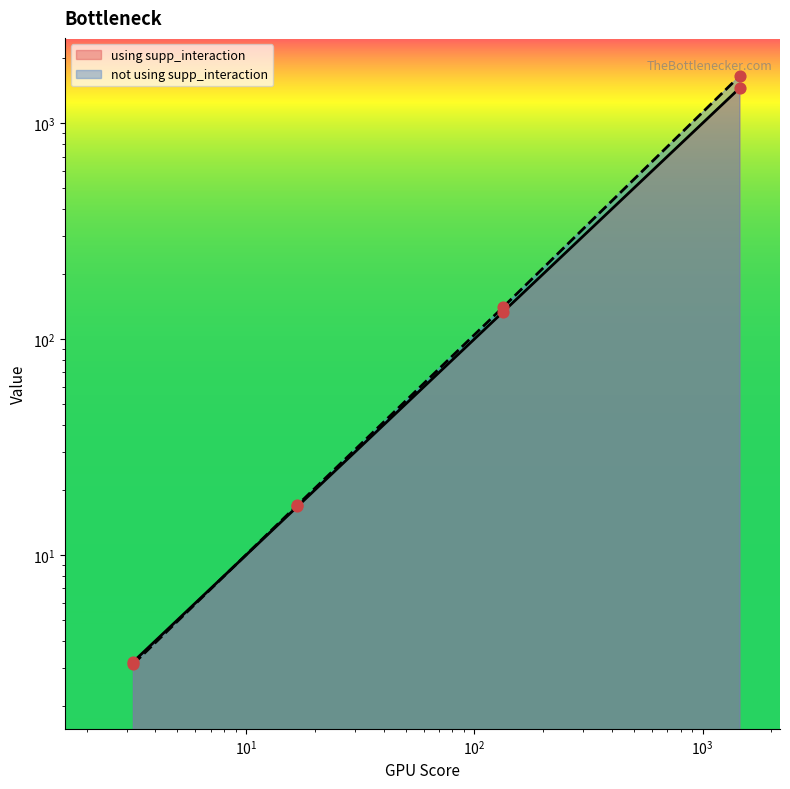

At how many categories does at least one series exceed 262?

1